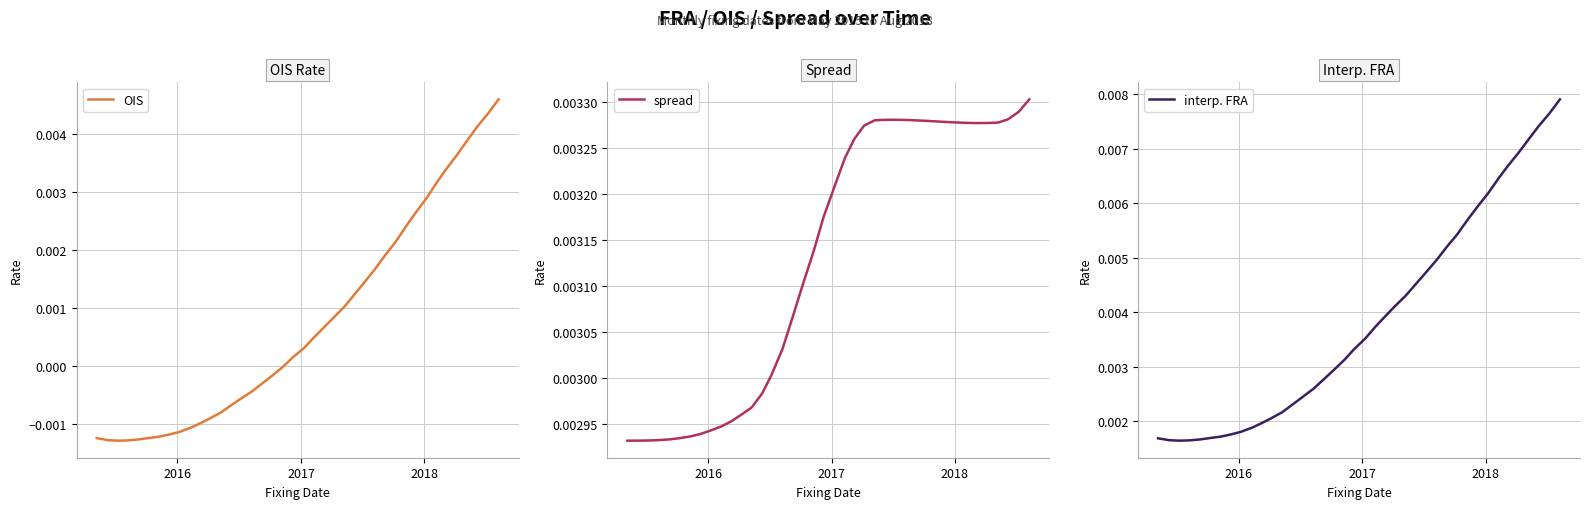

What are all the series names shown in the legend?

OIS, spread, interp. FRA